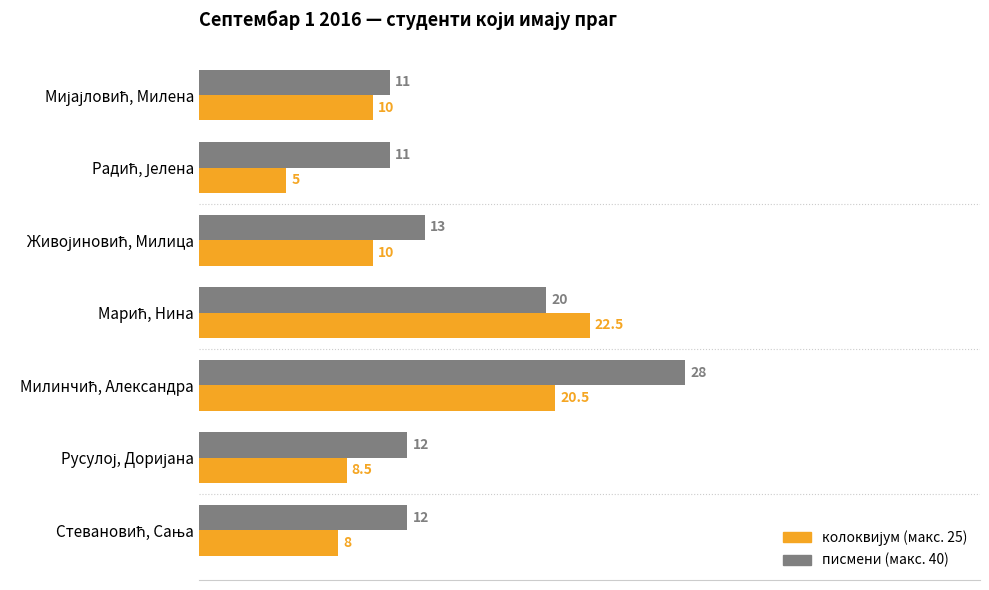

Which series has the largest total across all categories?

писмени (макс. 40)